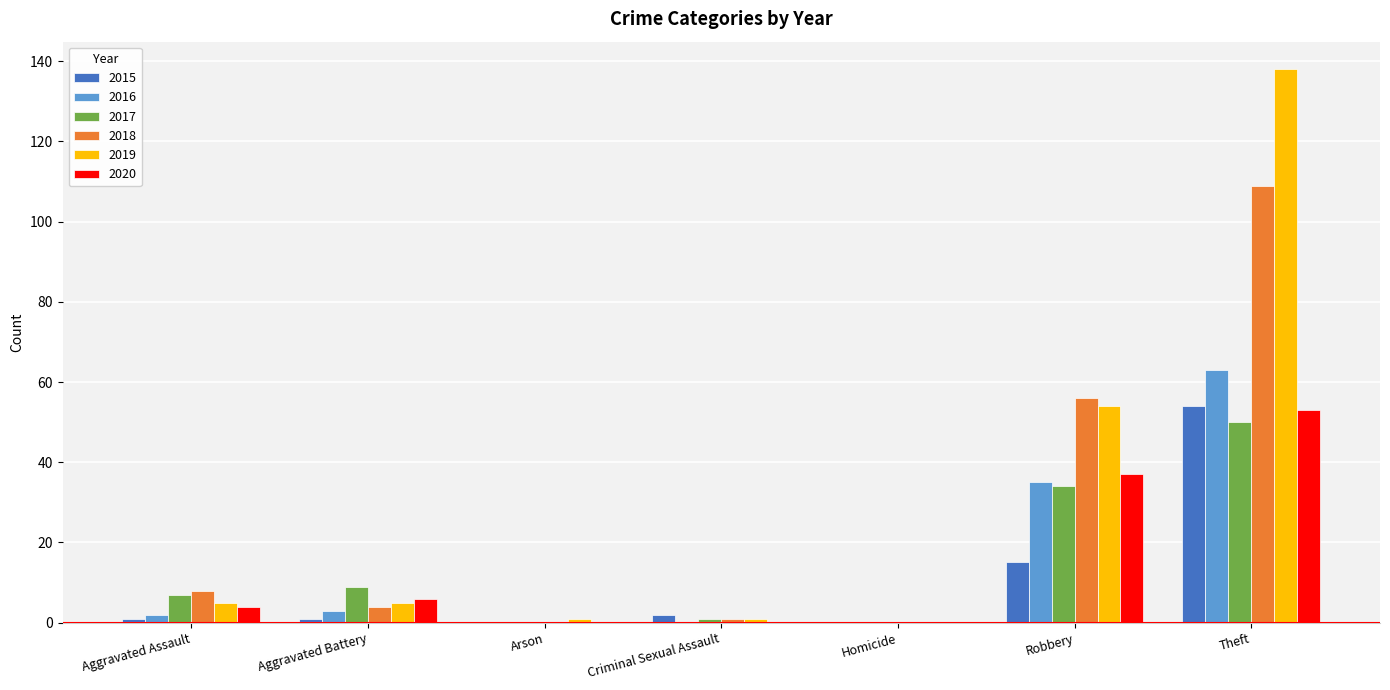

The value of 2016 at Robbery is 13. True or false?

False